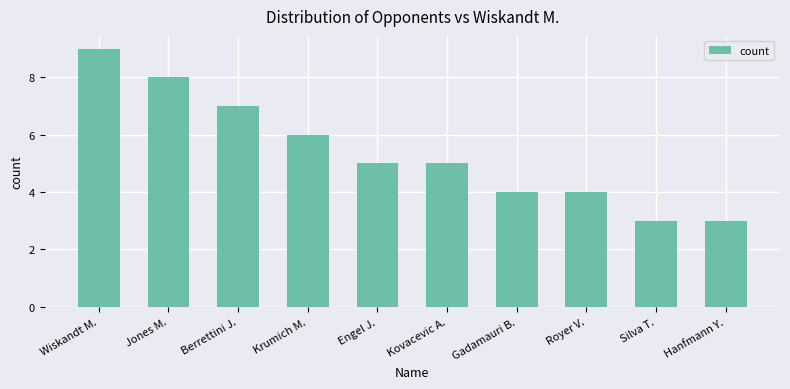

How many values are between 4 and 7?

6